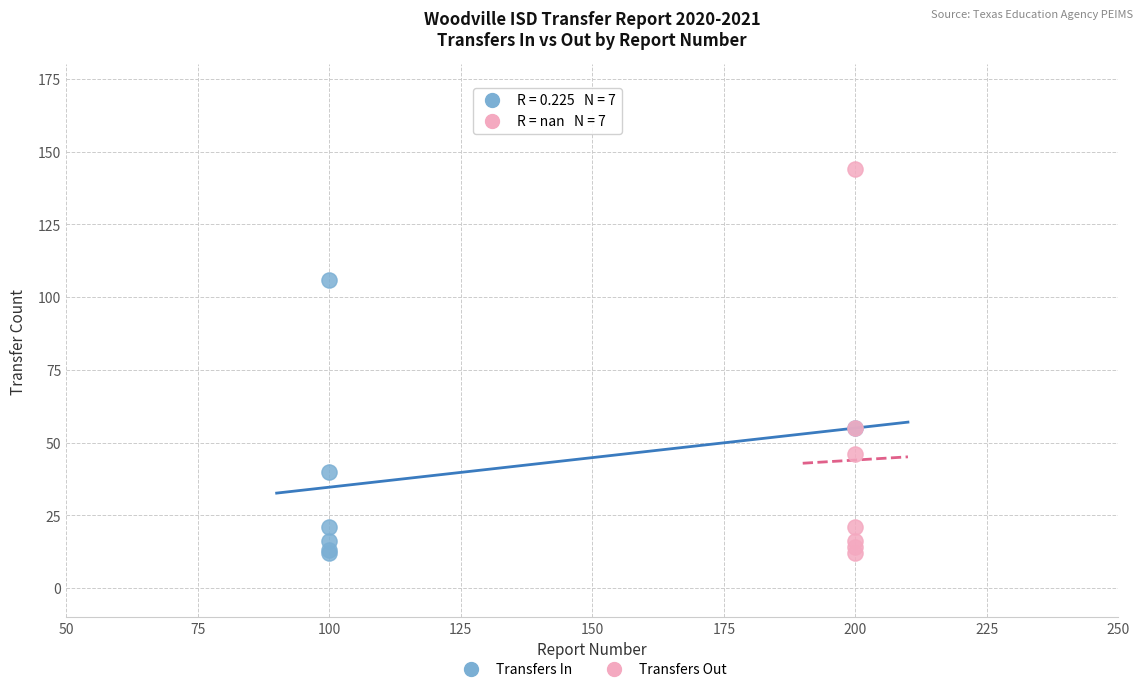

Which series contains the highest Y value?

Transfers Out